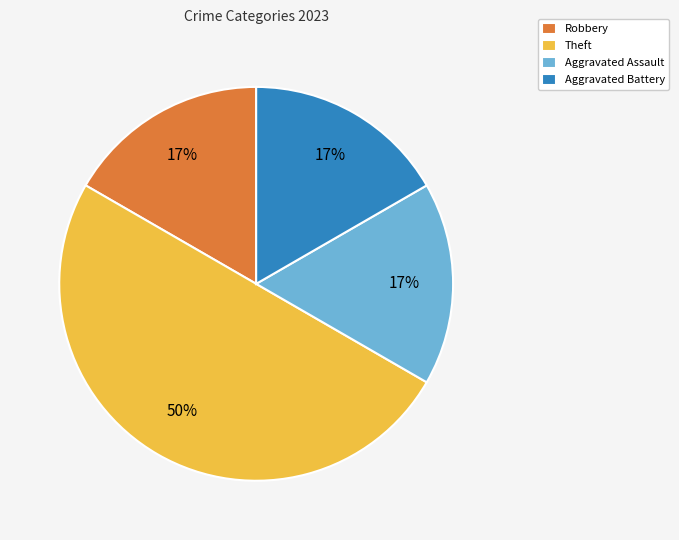

Combined, do Robbery and Aggravated Assault account for over 50%?

No